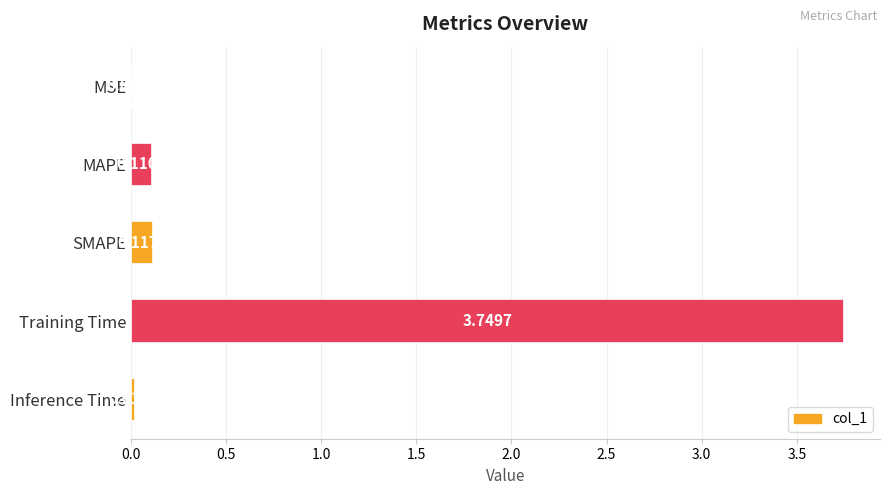

Where is the data nearest to the value 1?

SMAPE